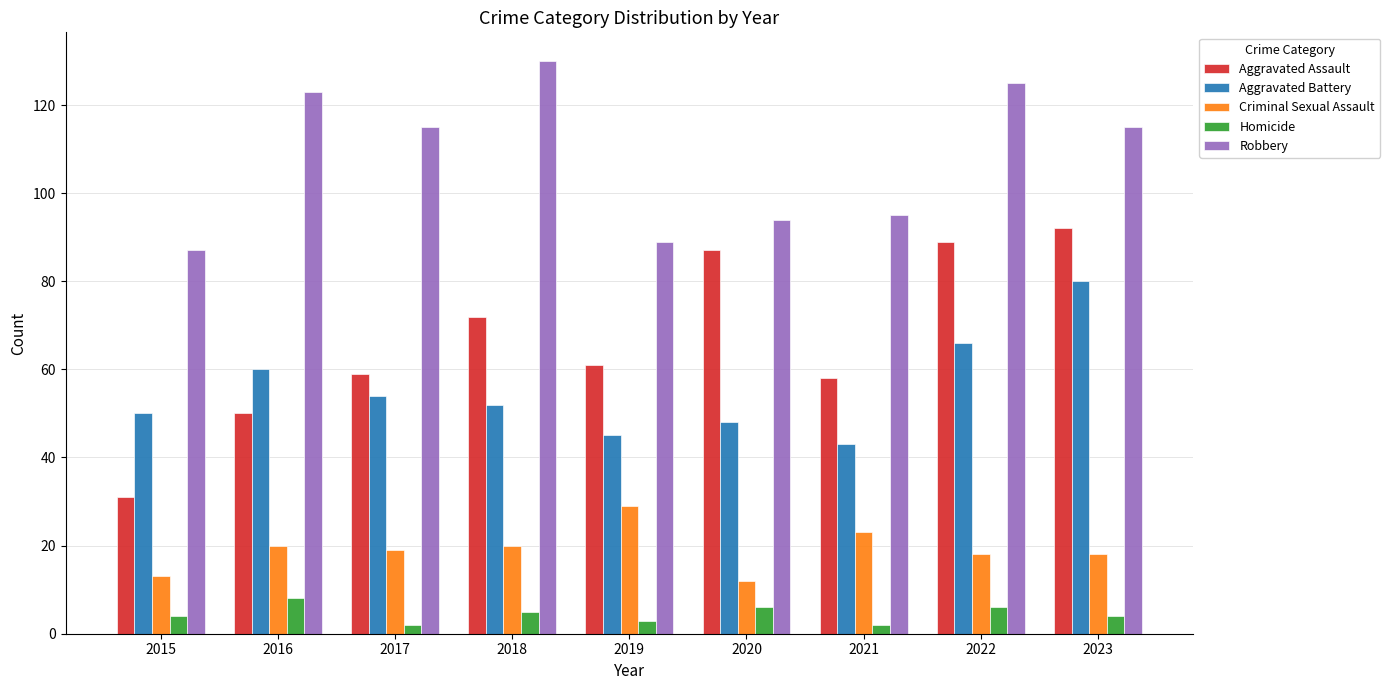

Reading right to left, list all the values displayed in this chart.

Aggravated Assault: 92	89	58	87	61	72	59	50	31
Aggravated Battery: 80	66	43	48	45	52	54	60	50
Criminal Sexual Assault: 18	18	23	12	29	20	19	20	13
Homicide: 4	6	2	6	3	5	2	8	4
Robbery: 115	125	95	94	89	130	115	123	87